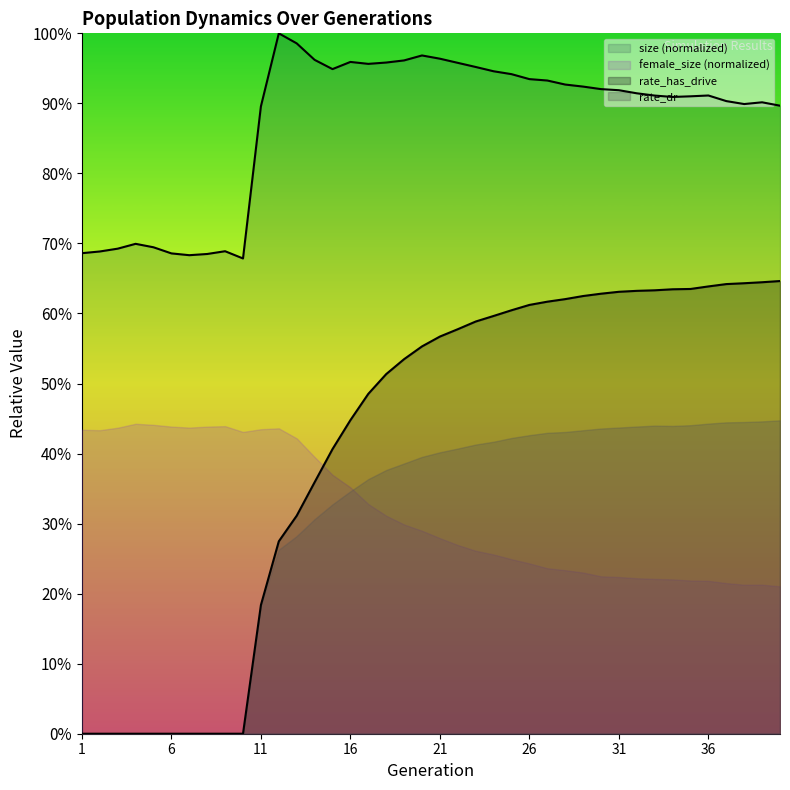

At how many categories does at least one series exceed 0?

40